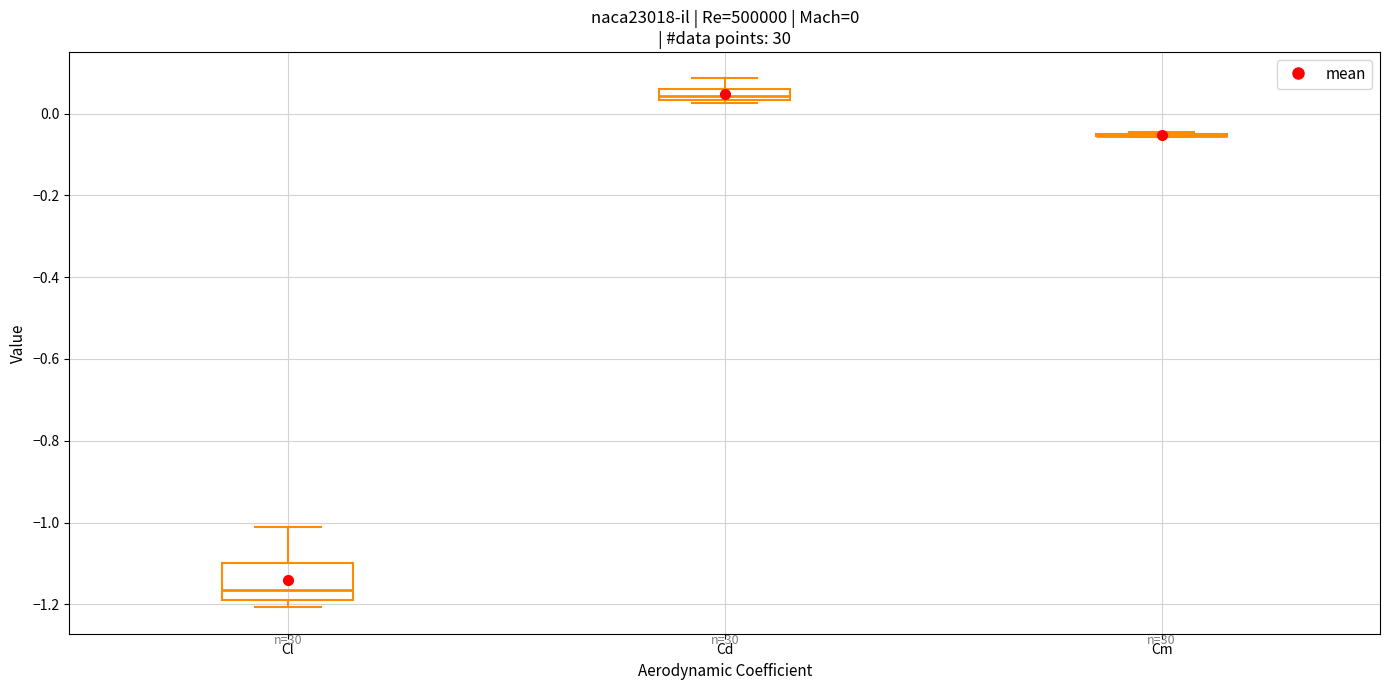

Comparing the boxes themselves (not the whiskers), which one is the tallest?

Cl